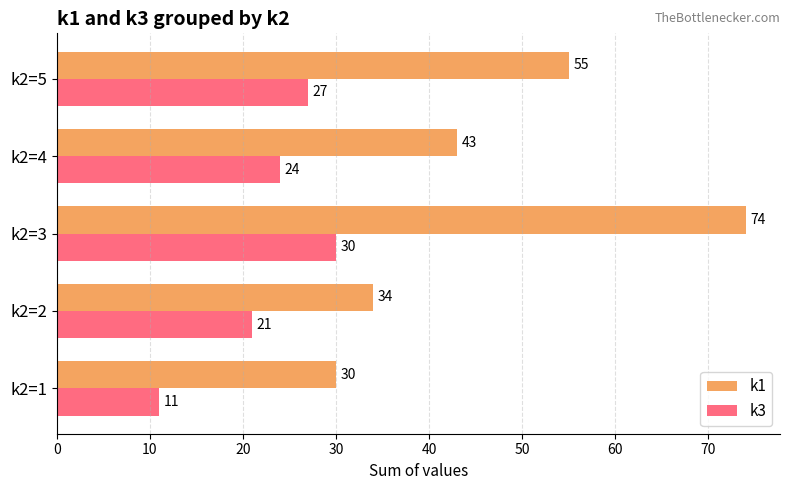

Where is k3 nearest to the value 20?

k2=2